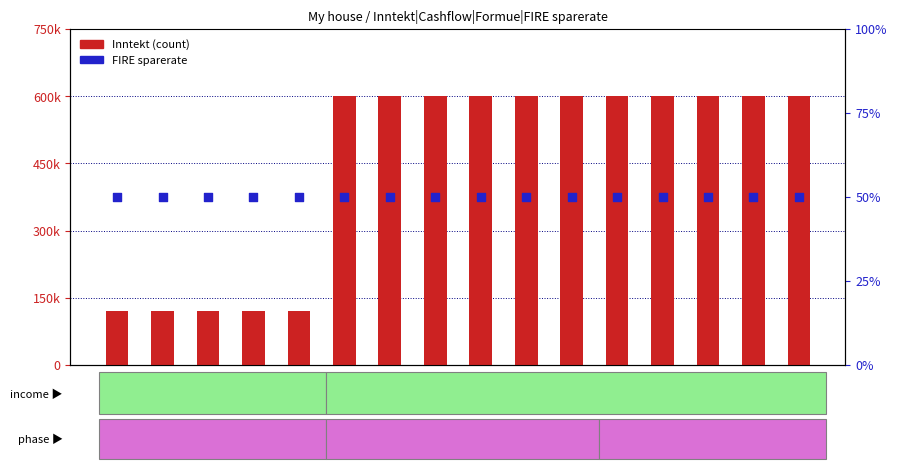

What is the total value across all series at 2016?

120001